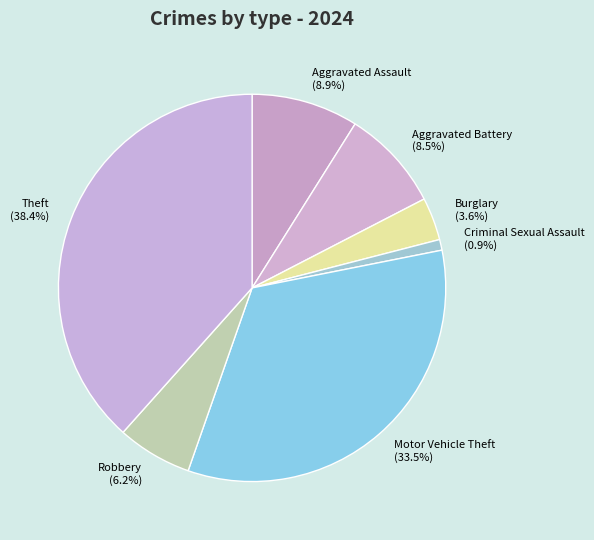

The Criminal Sexual Assault slice represents 11% of the pie. True or false?

False